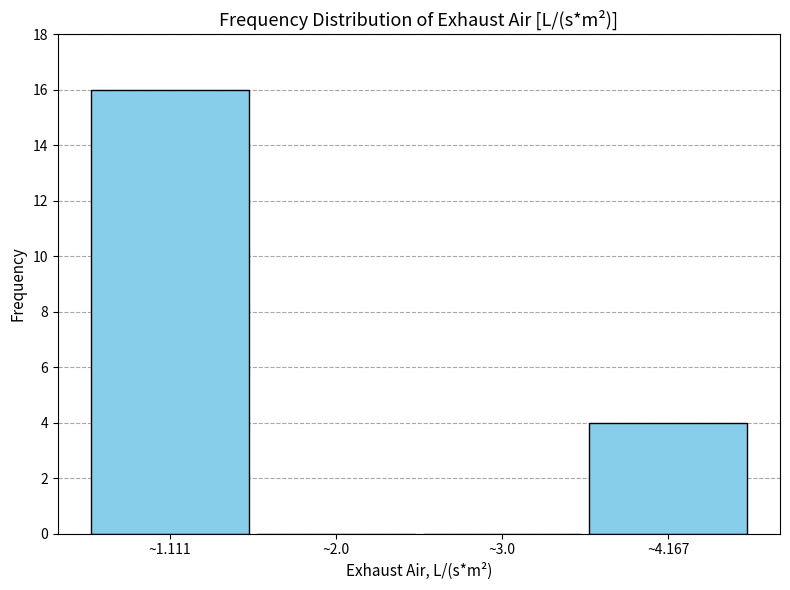

Reading left to right, list all the values displayed in this chart.

~1.111=16	~2.0=0	~3.0=0	~4.167=4